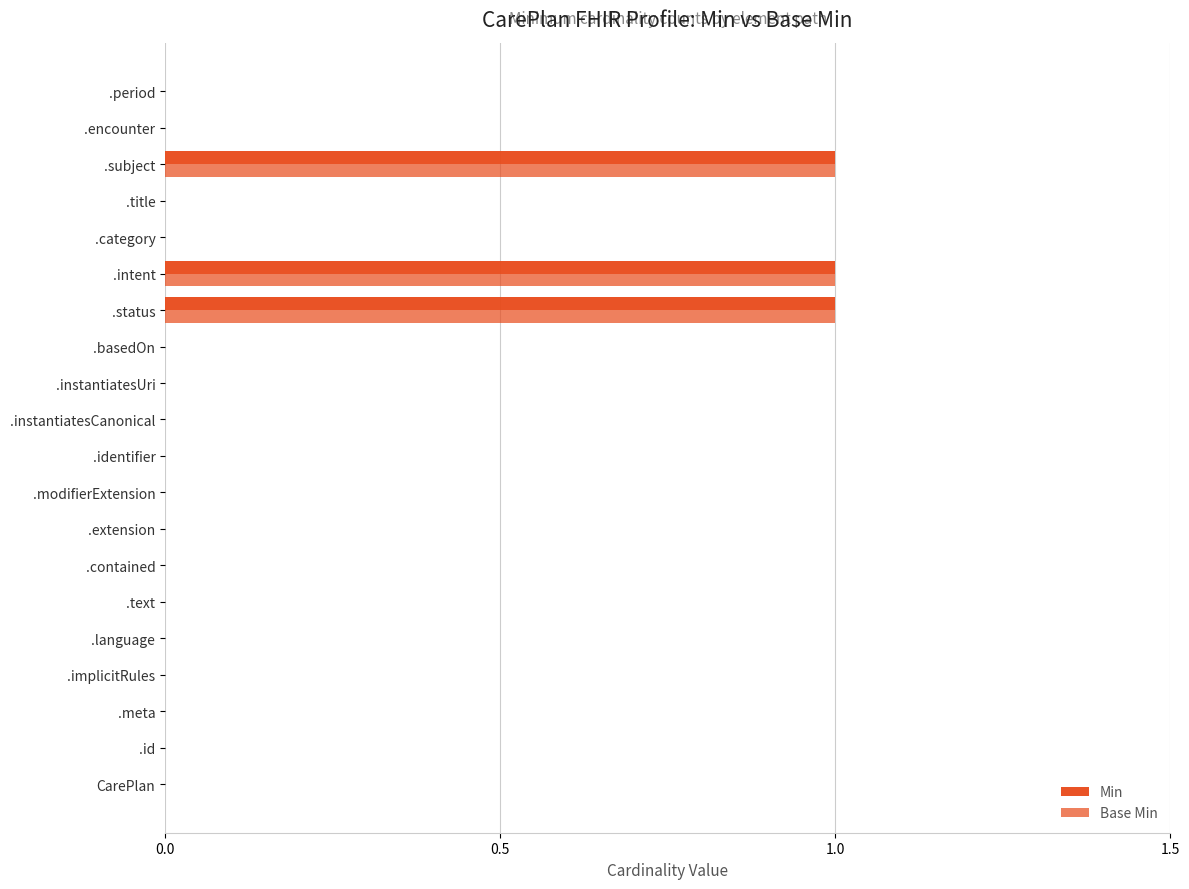

How many series are shown in this chart?

2